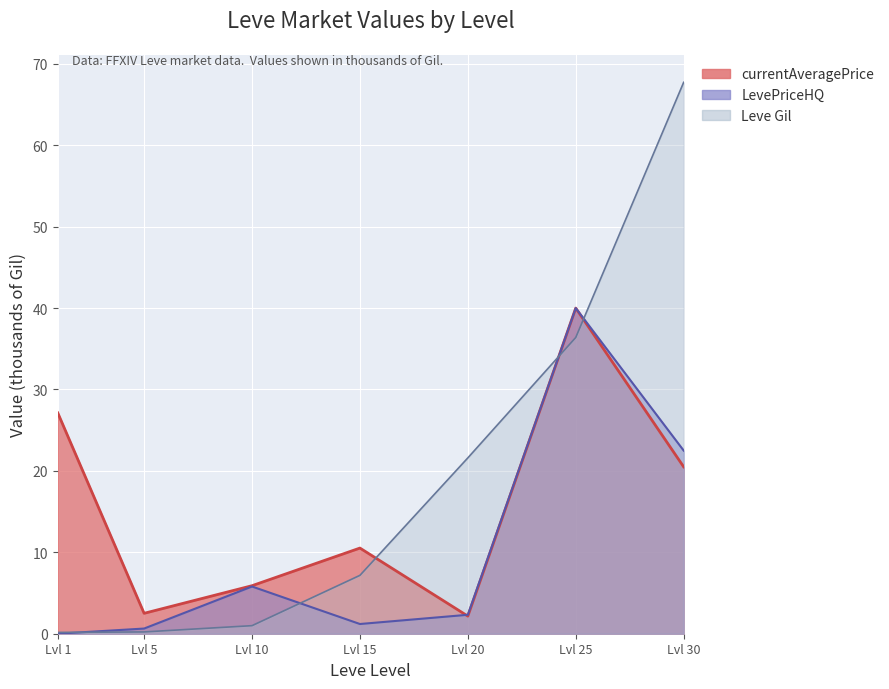

True or false: LevePriceHQ and currentAveragePrice cross at least once.

True